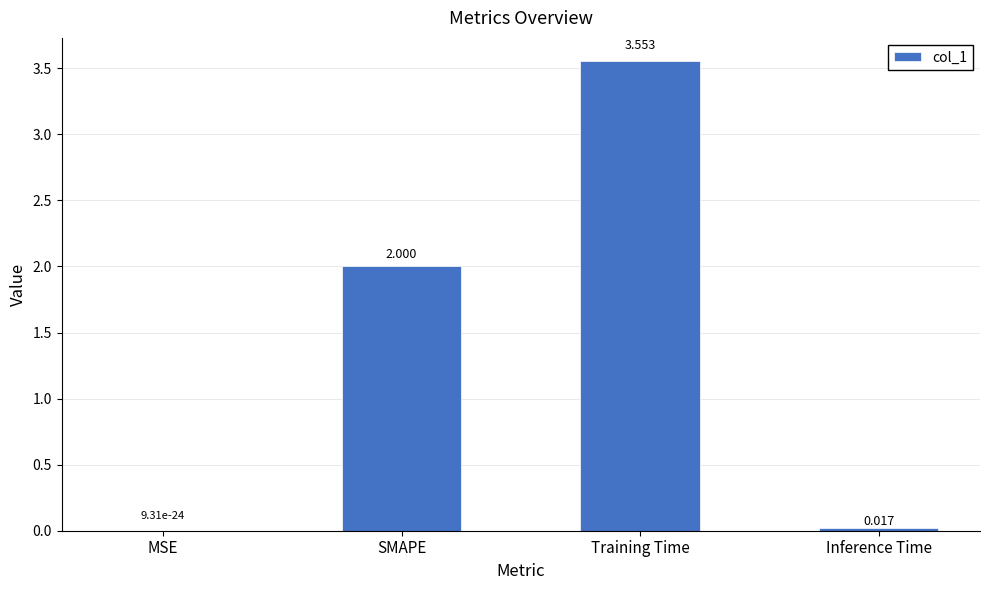

What is the sum of all values?

5.6